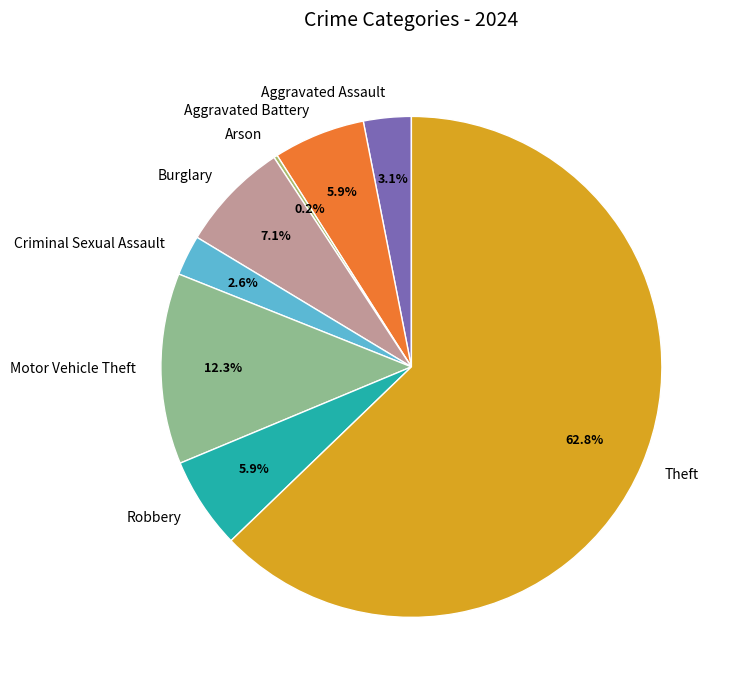

To the nearest percent, what is the difference between the largest and smallest slice percentages?

63%